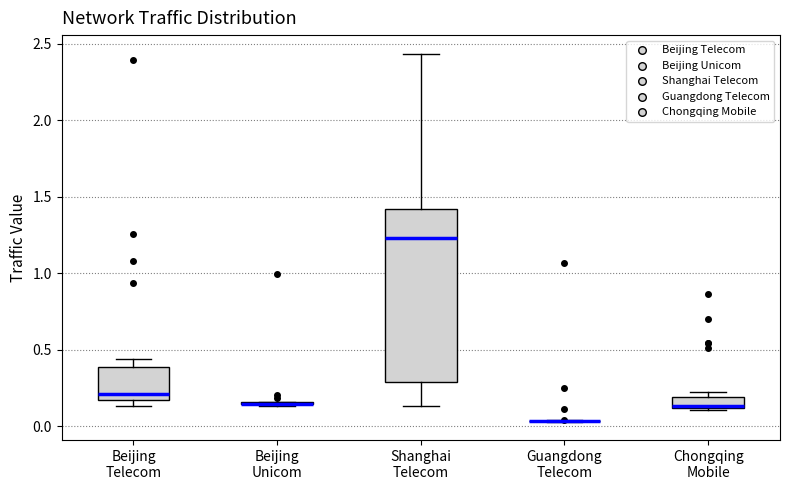

Where is the upper edge of the box for Beijing Telecom on the y-axis? The values are not printed on the chart, so give them approximately, as read against the axis.

0.40